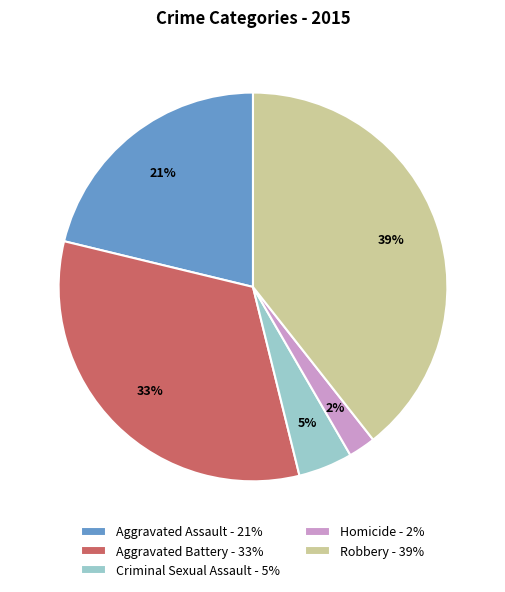

Approximately how many times larger is the value at Aggravated Assault compared to Robbery?

0.5